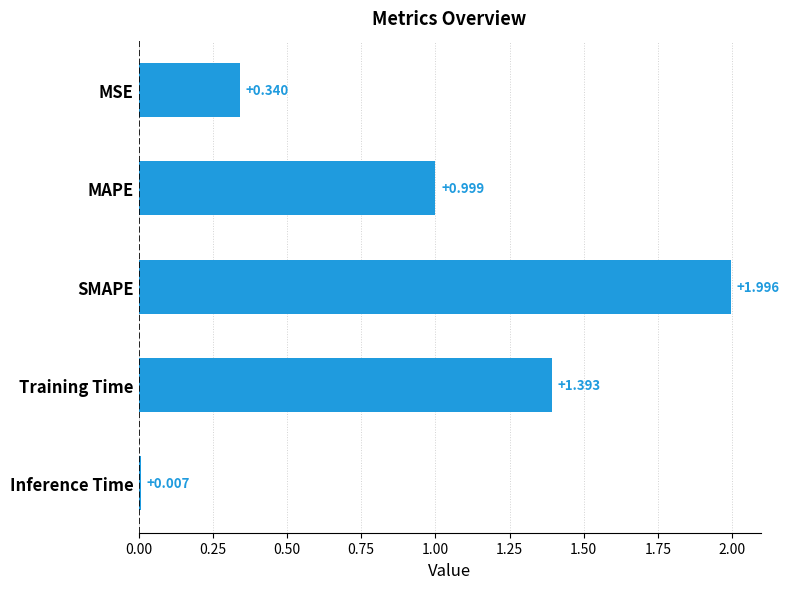

What is the label of the 3rd bar from the bottom?

SMAPE